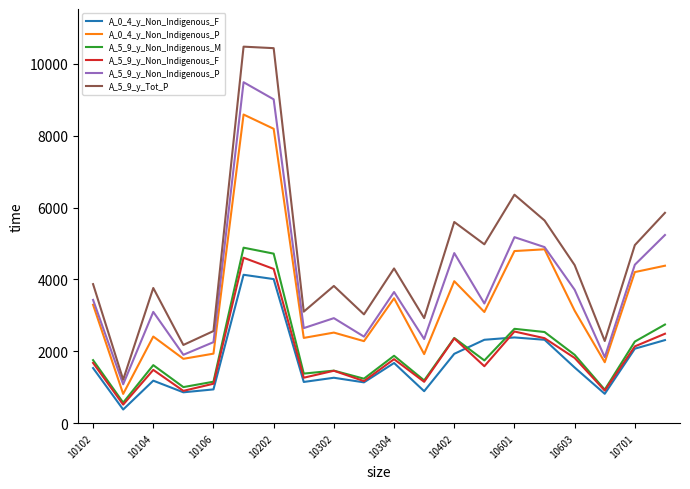

True or false: A_5_9_y_Non_Indigenous_M and A_5_9_y_Non_Indigenous_P cross at least once.

False